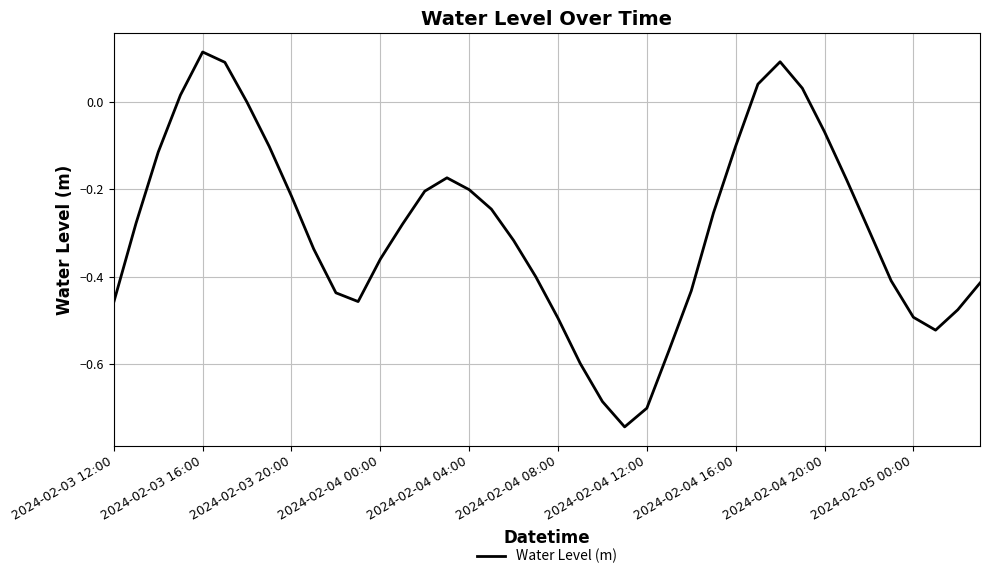

What is the difference between the maximum and minimum values?

0.9